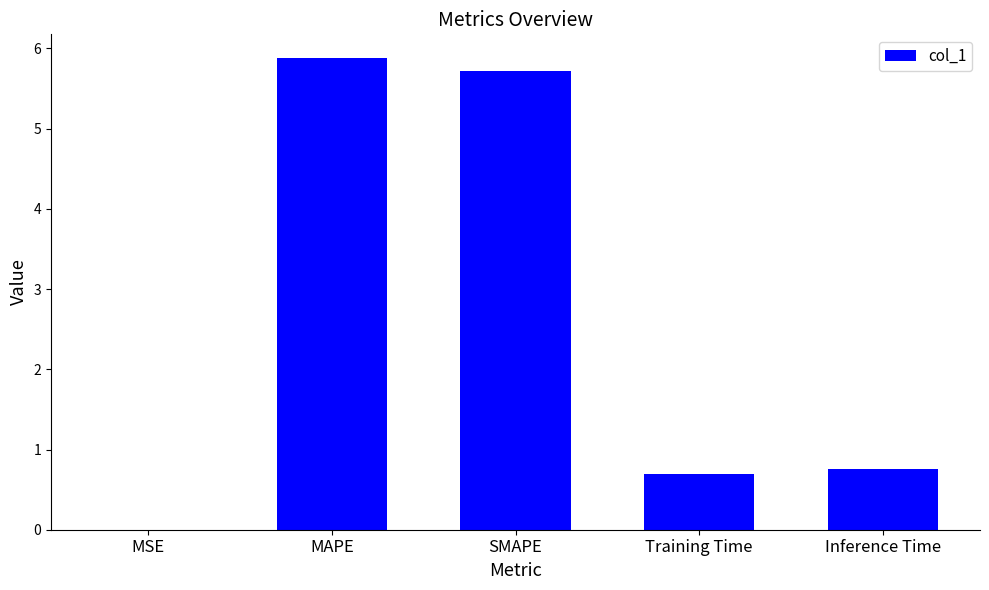

True or false: the data shows 5.9 at MAPE.

True